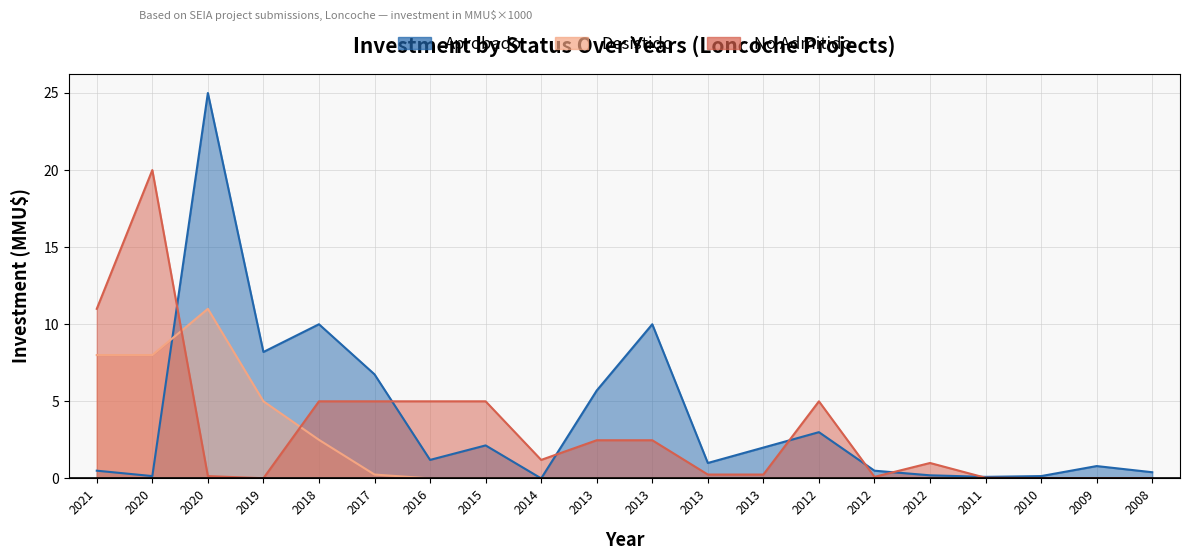

Which series has the largest range (max minus min)?

Aprobado